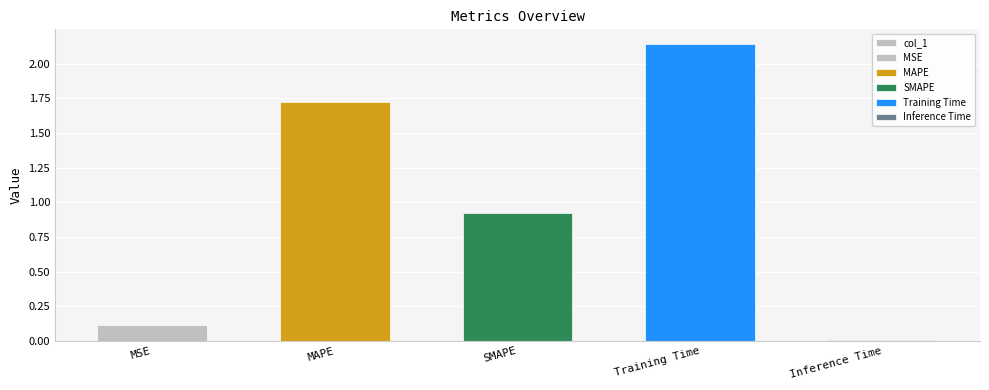

List the labels in order of value, largest first.

Training Time, MAPE, SMAPE, MSE, Inference Time